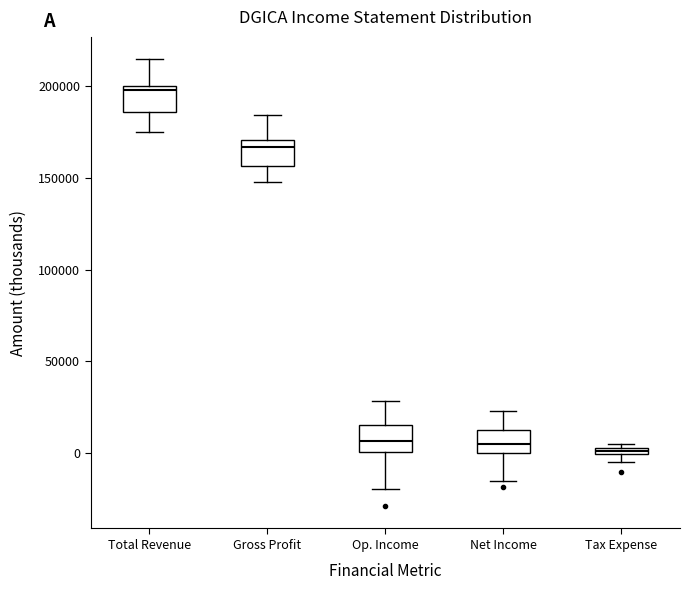

Where does the lower whisker of the box for Net Income end on the y-axis? The values are not printed on the chart, so give them approximately, as read against the axis.

-15000